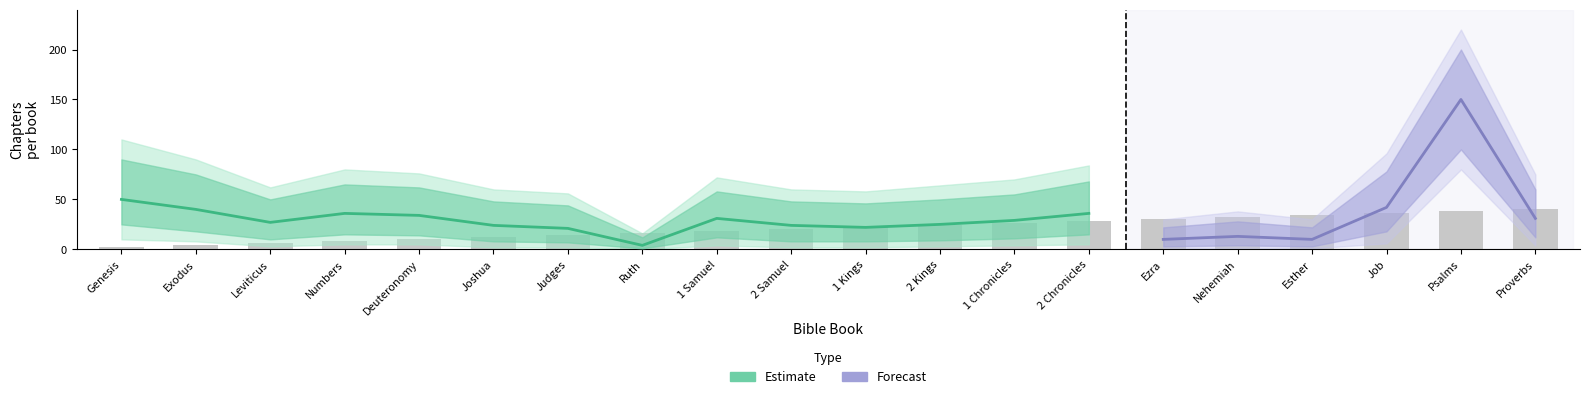

What is the difference between the highest and lowest values at Job?

90